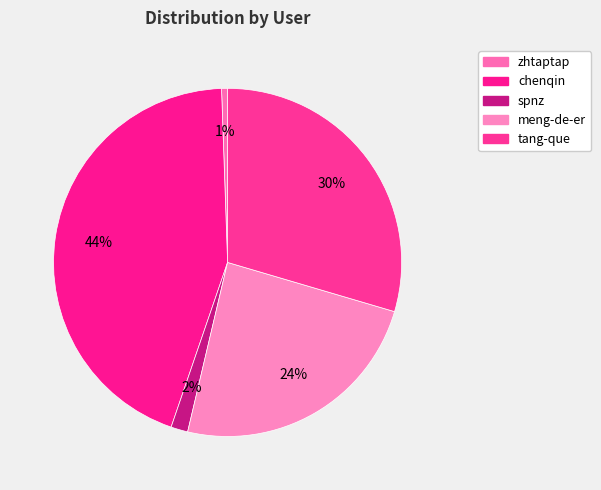

Is it true that chenqin is 50% of the pie?

False